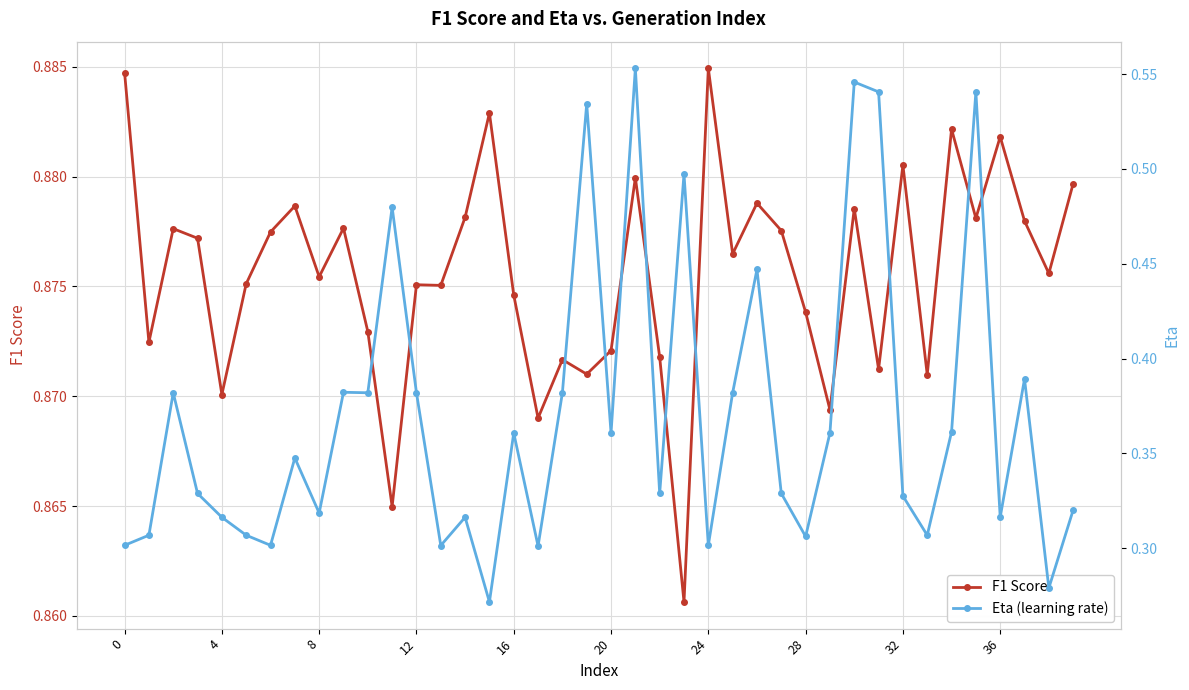

True or false: Eta (learning rate) and F1 Score cross at least once.

False